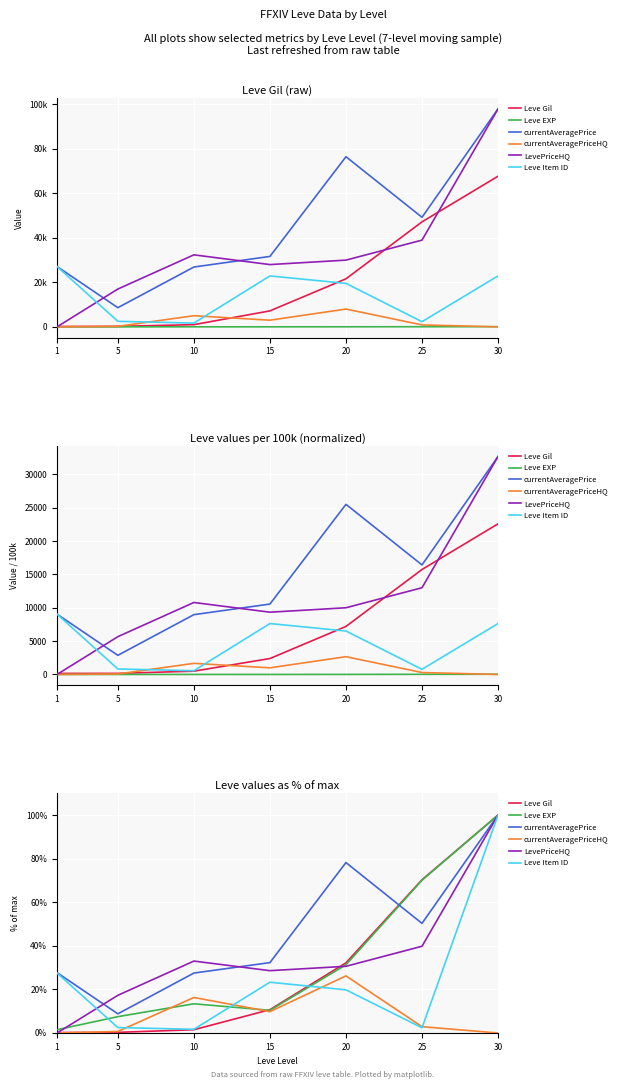

Where is currentAveragePriceHQ nearest to the value 13?

15